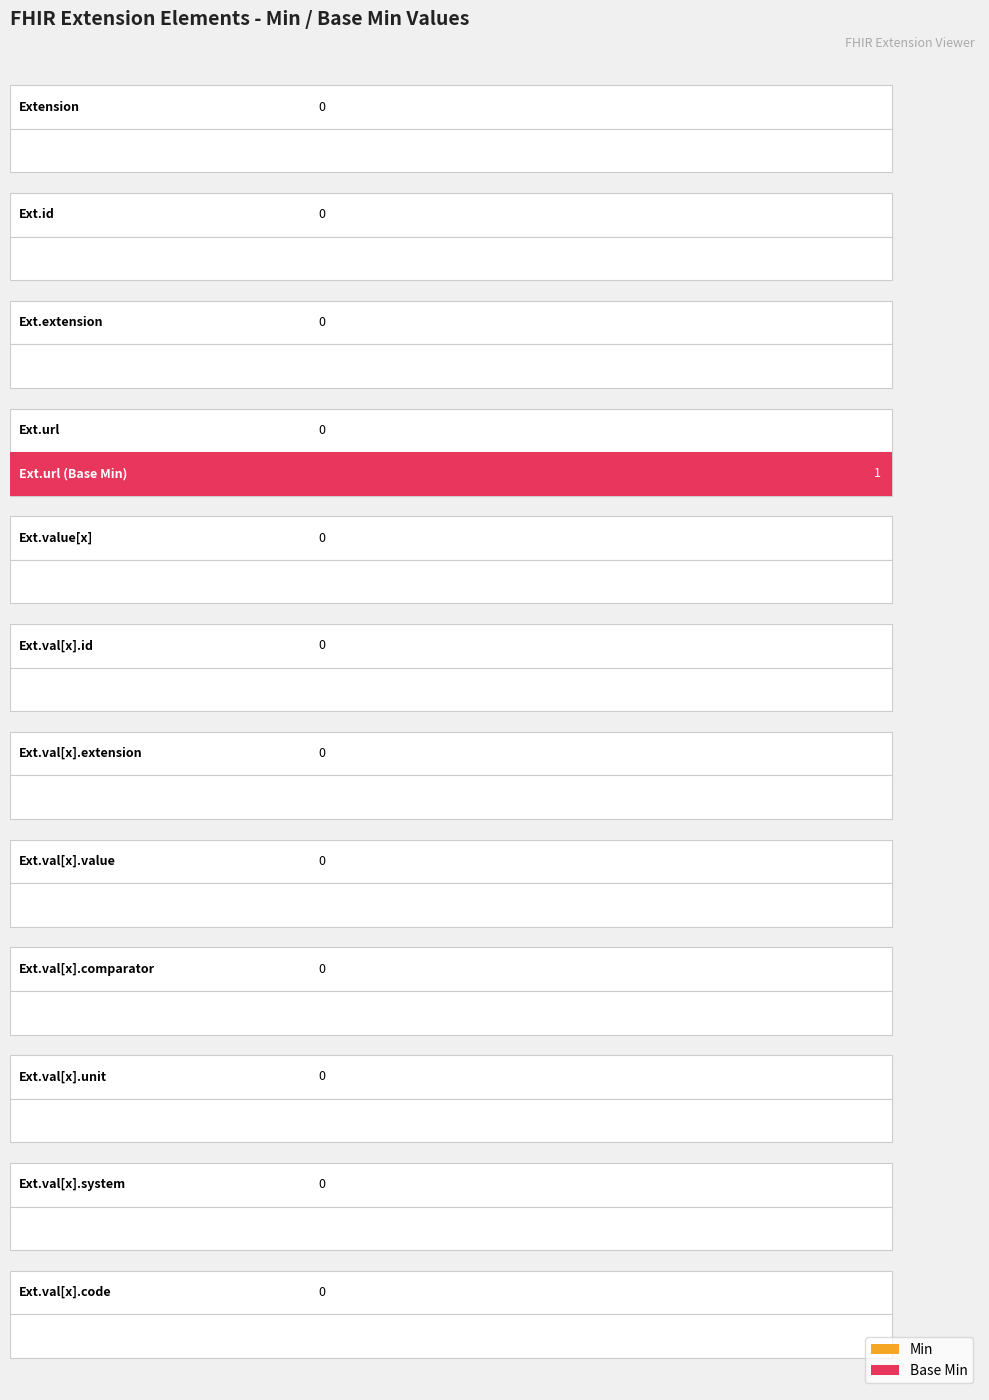

Which series has the widest spread of values?

Base Min